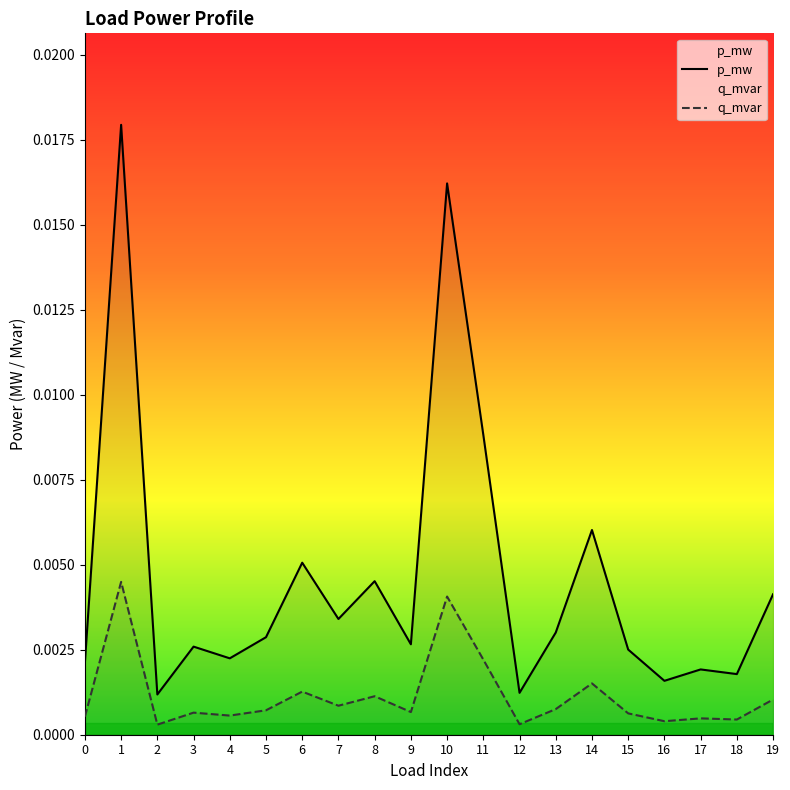

At which category does p_mw reach its first local valley?

2